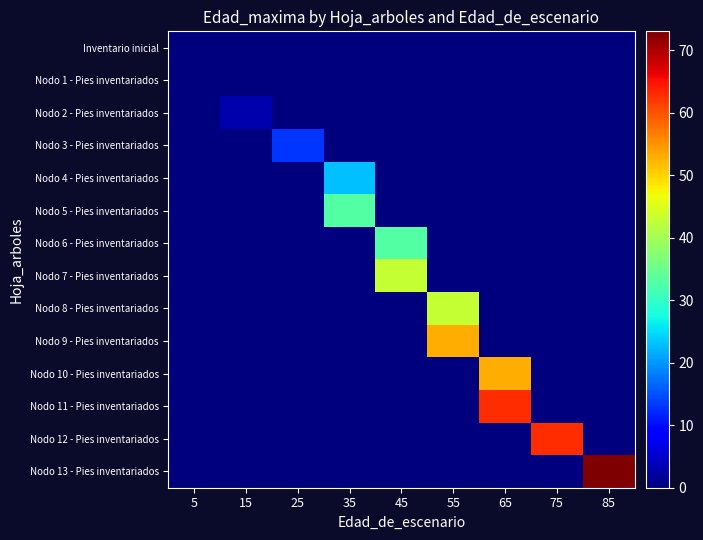

At 75, list the series in order from largest to smallest.

Nodo 12 - Pies inventariados, Inventario inicial, Nodo 1 - Pies inventariados, Nodo 2 - Pies inventariados, Nodo 3 - Pies inventariados, Nodo 4 - Pies inventariados, Nodo 5 - Pies inventariados, Nodo 6 - Pies inventariados, Nodo 7 - Pies inventariados, Nodo 8 - Pies inventariados, Nodo 9 - Pies inventariados, Nodo 10 - Pies inventariados, Nodo 11 - Pies inventariados, Nodo 13 - Pies inventariados